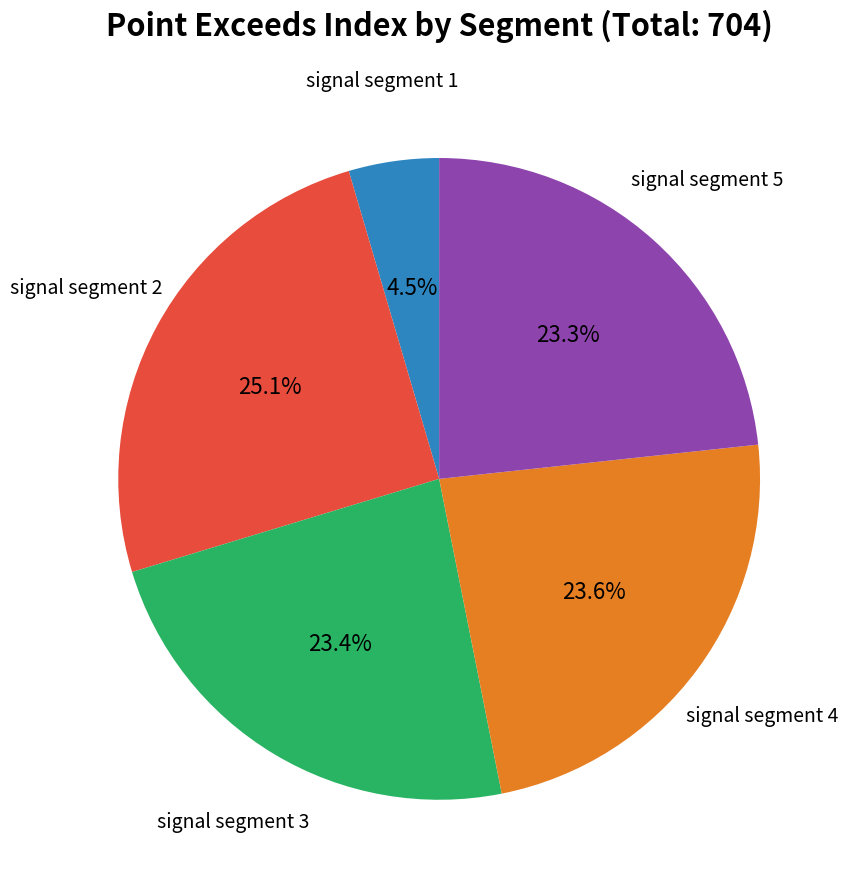

Is there any slice that represents more than half of the pie?

No